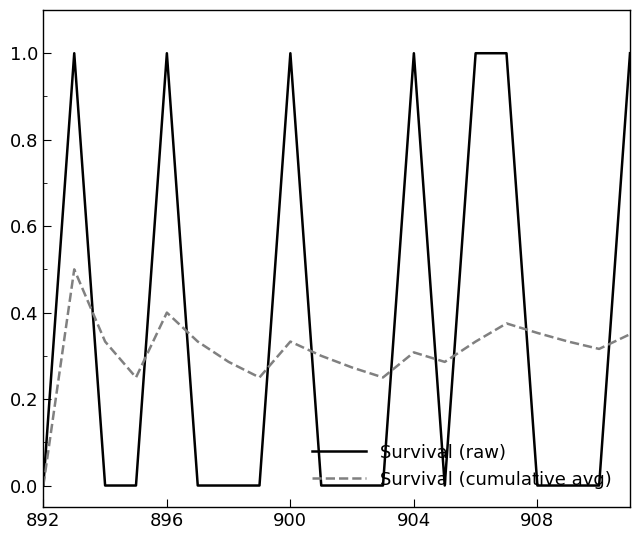

How many lines are shown in the chart?

2